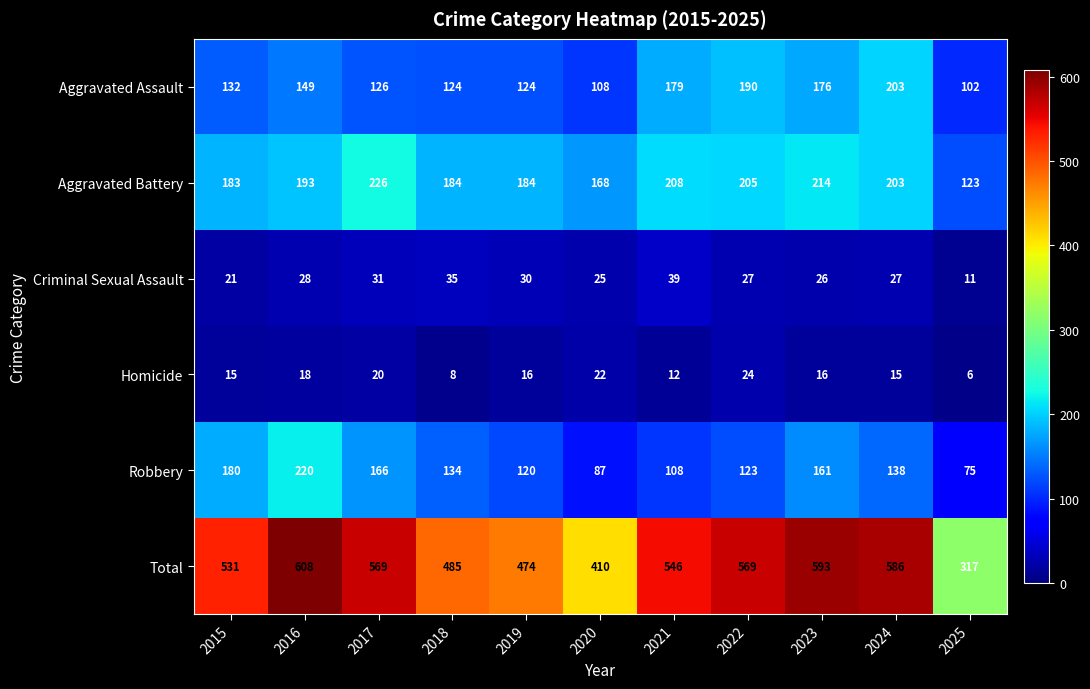

Where is Aggravated Assault nearest to the value 152?

2016